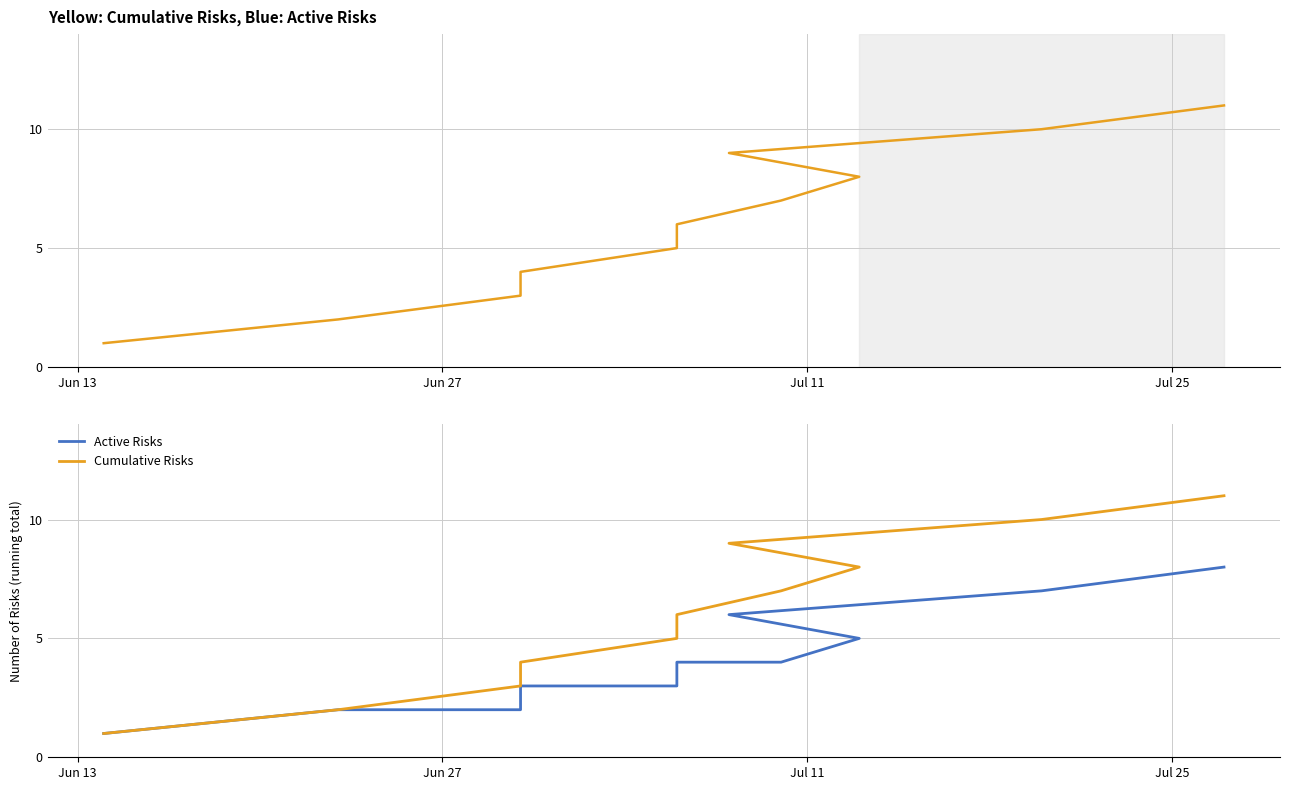

What is the average value of the Active Risks series?

4